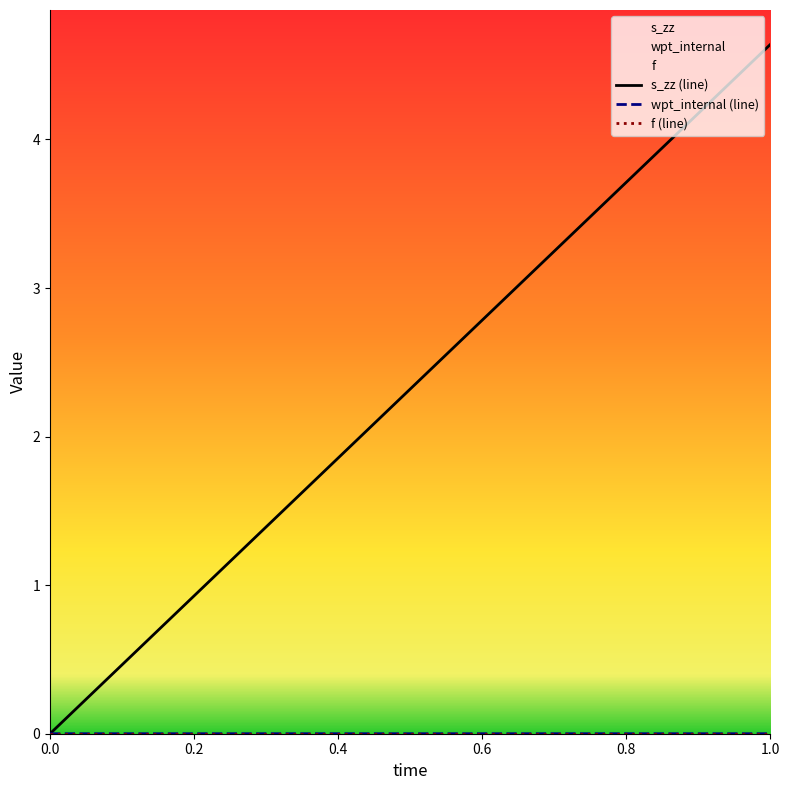

Reading left to right, transcribe all the data shown in this chart.

s_zz: 0.0	4.6
wpt_internal: 0.0	0.0
f: 0.0	0.0